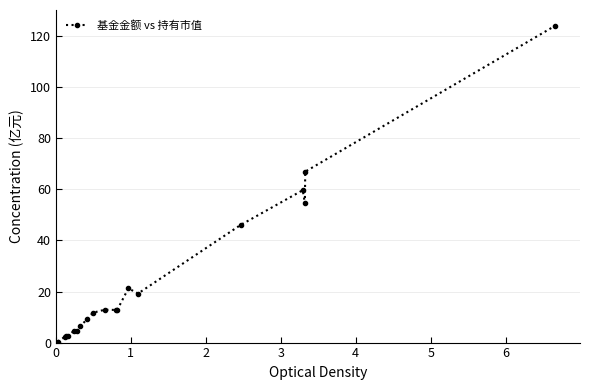

How many lines are shown in the chart?

1